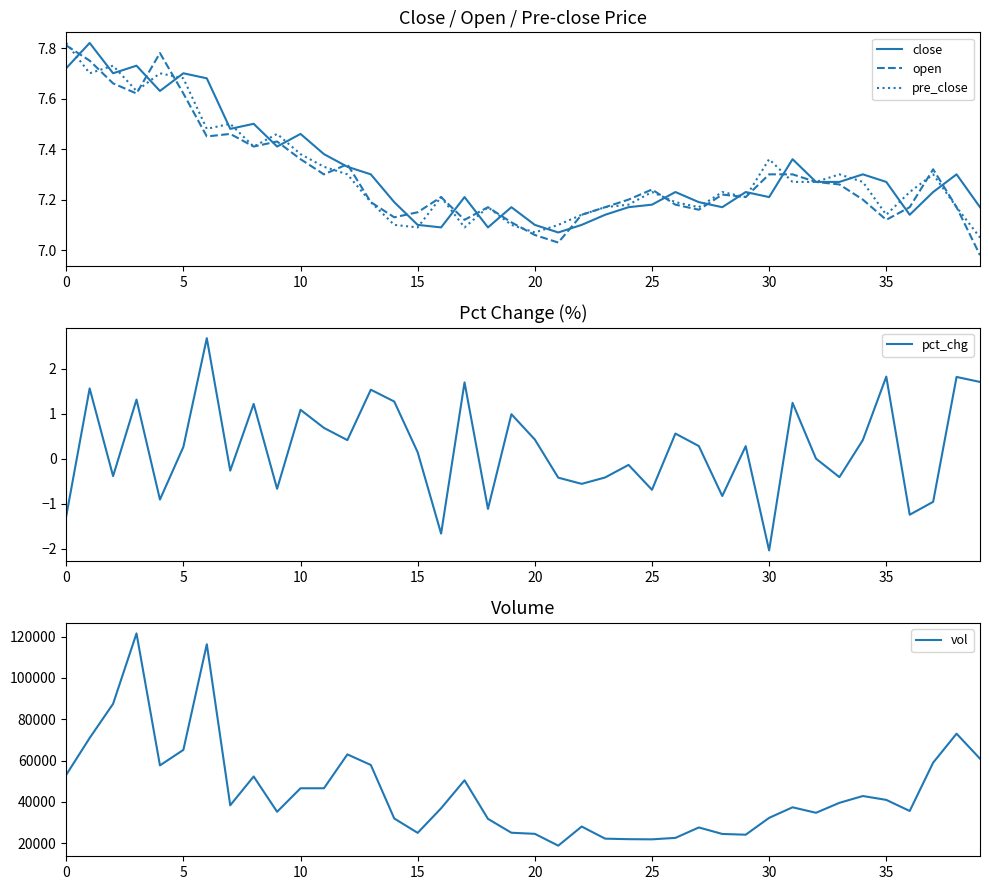

How many data points in pct_chg are above 0?

22